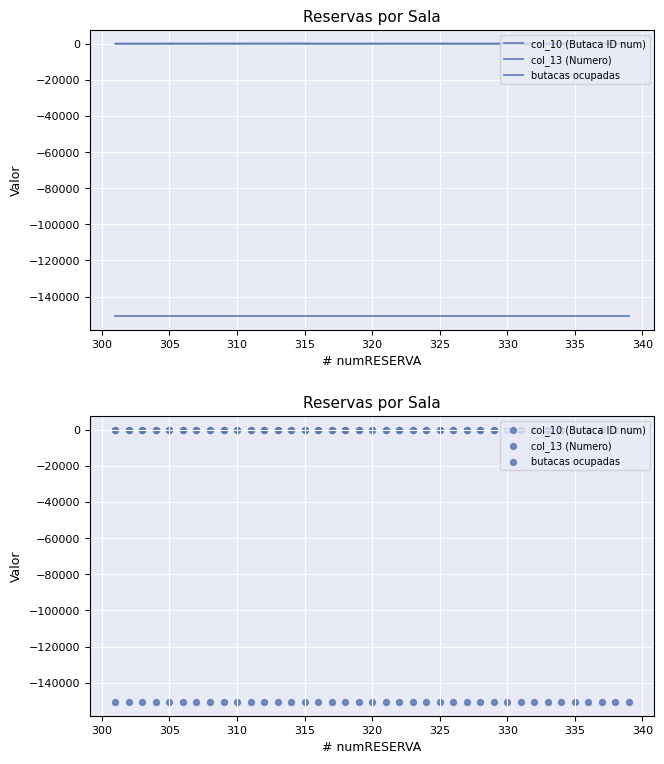

At how many categories does at least one series exceed -4288?

39